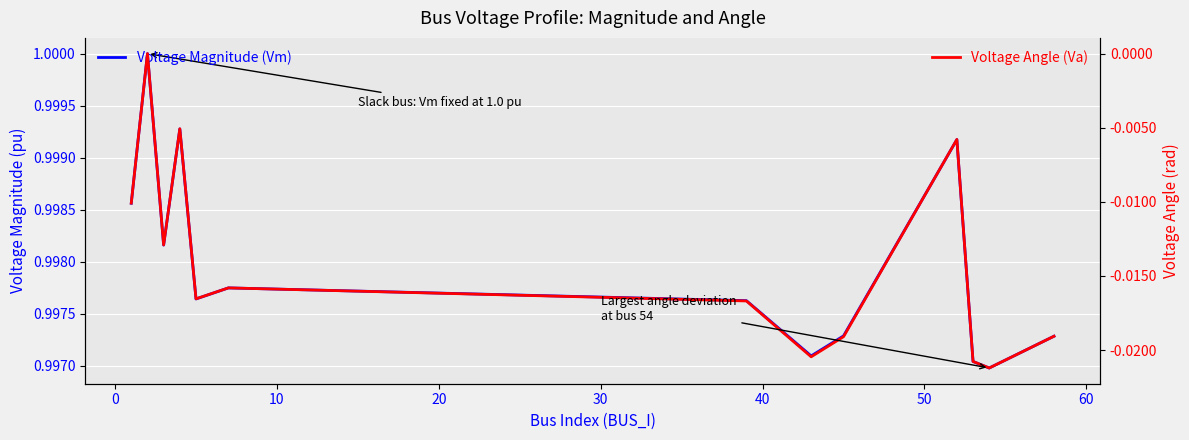

What is the value of the Voltage Magnitude (Vm) point at the 5th from the left?

1.0